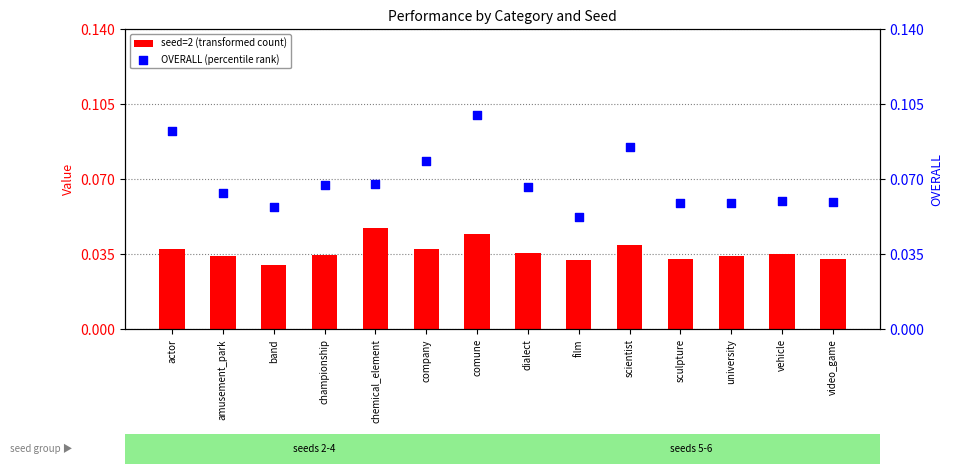

Which series has the largest total across all categories?

OVERALL (percentile rank)